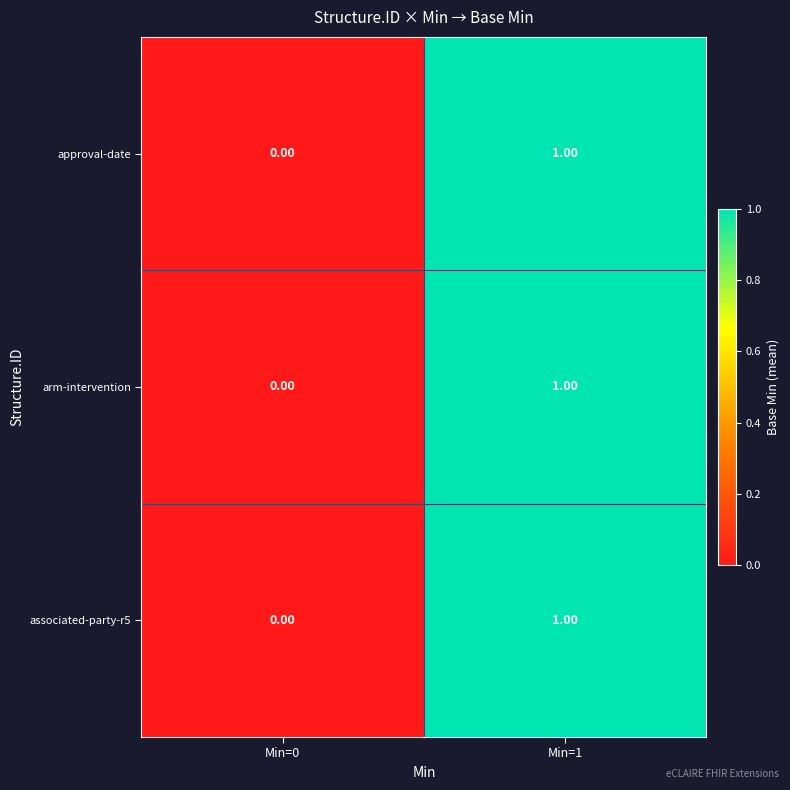

Is the value of approval-date at Min=1 greater than the value of arm-intervention at Min=0?

Yes